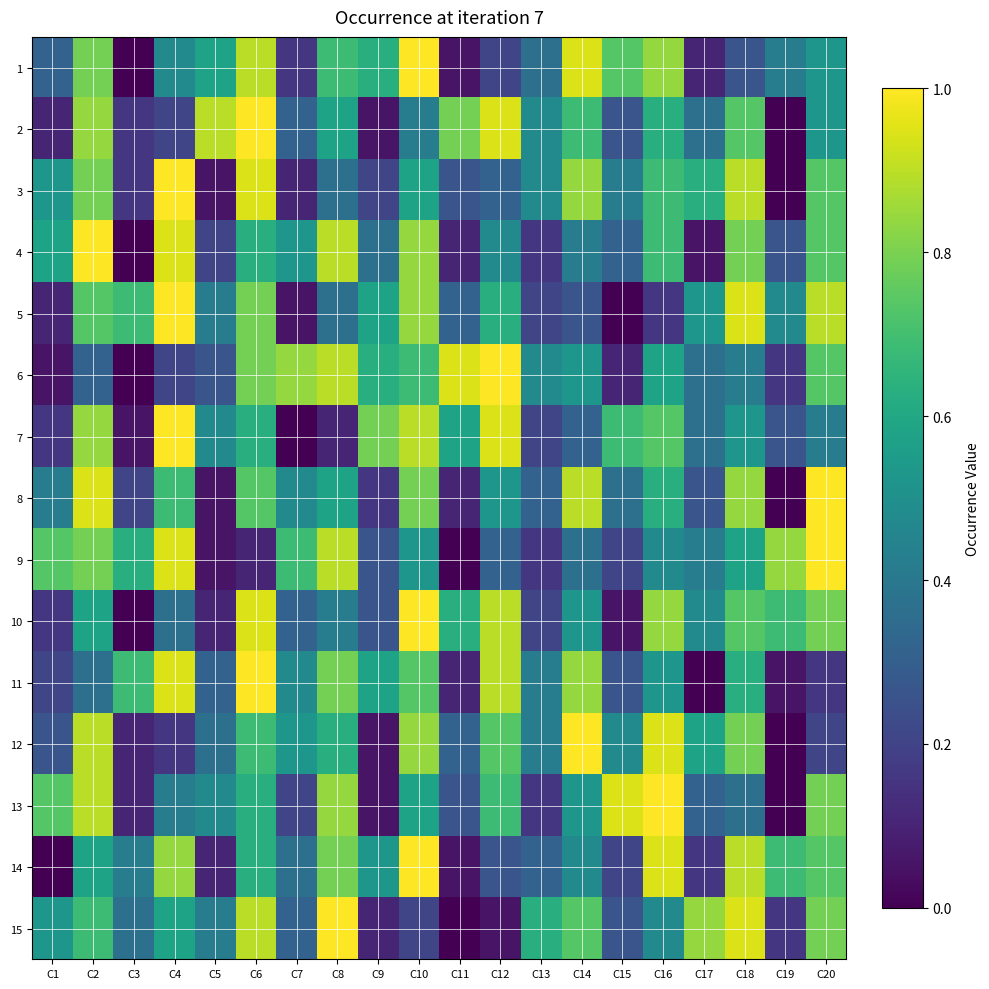

What is the difference between the highest and lowest values at C17?

0.8